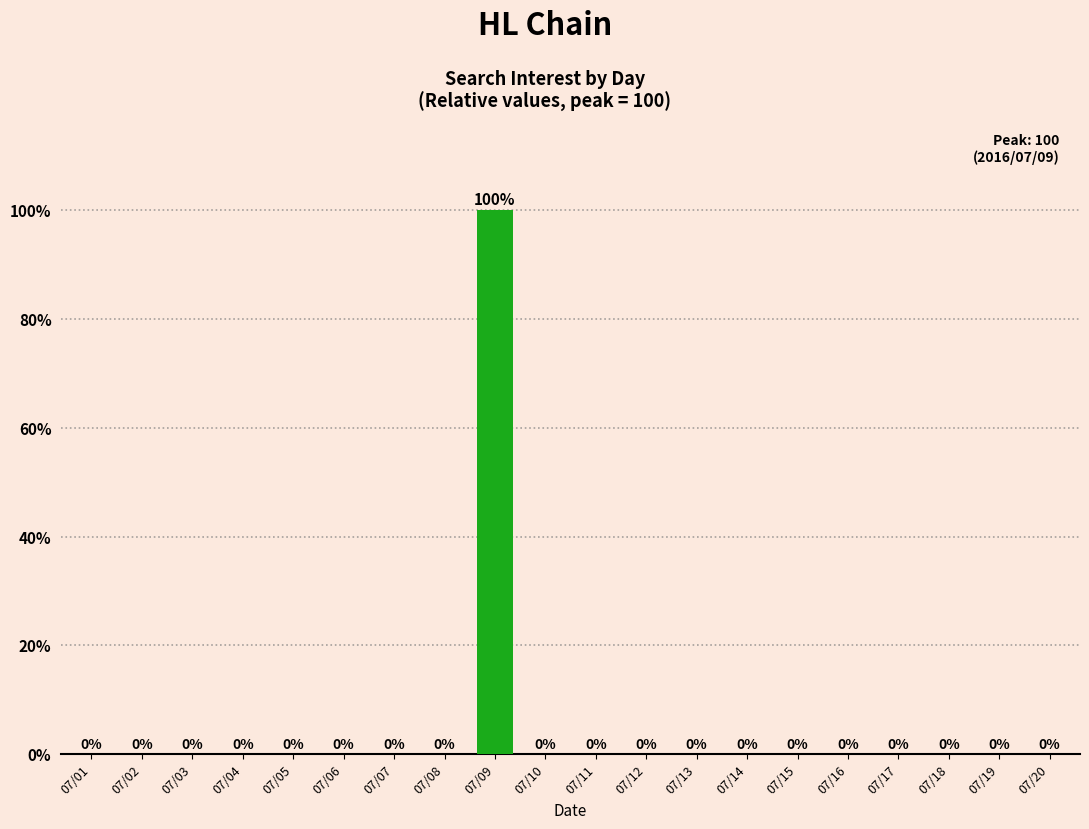

What is the sum of all values?

100